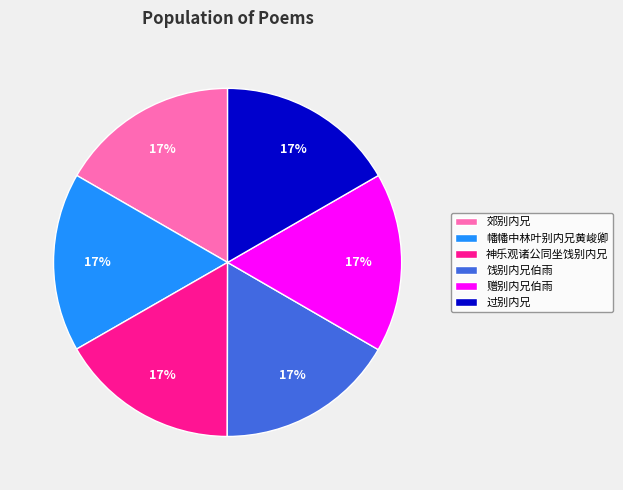

Is it true that 赠别内兄伯雨 is 30% of the pie?

False